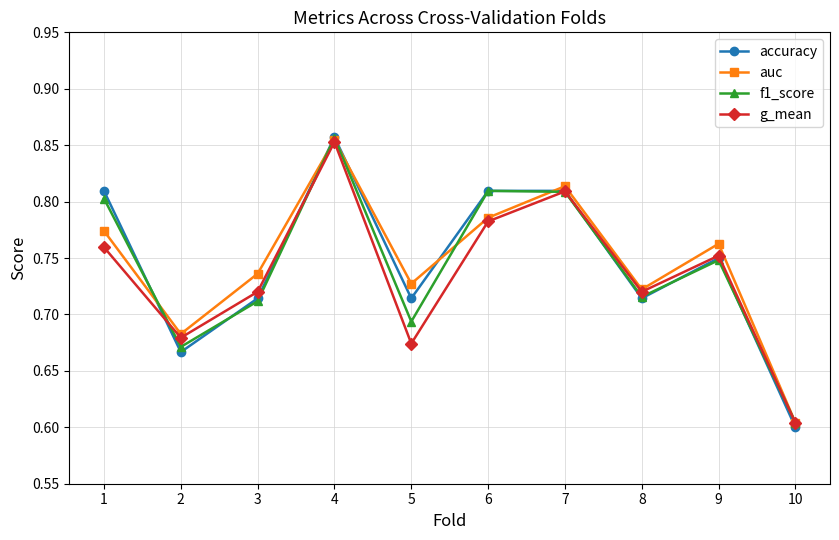

Does the chart display data point markers on the line(s)?

Yes